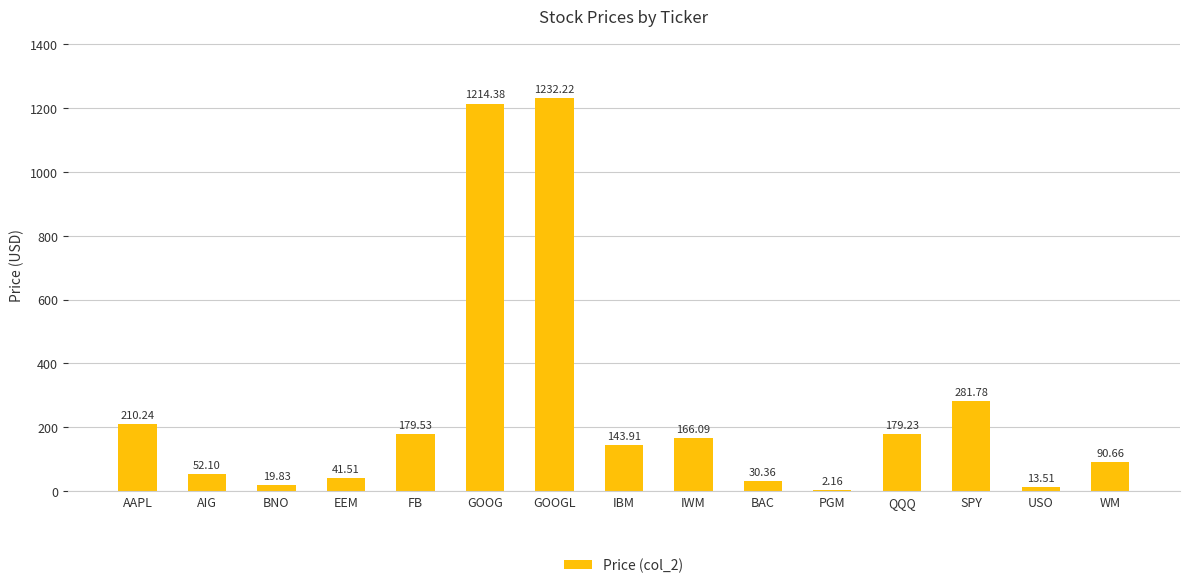

What is the sum of all values?

3857.5